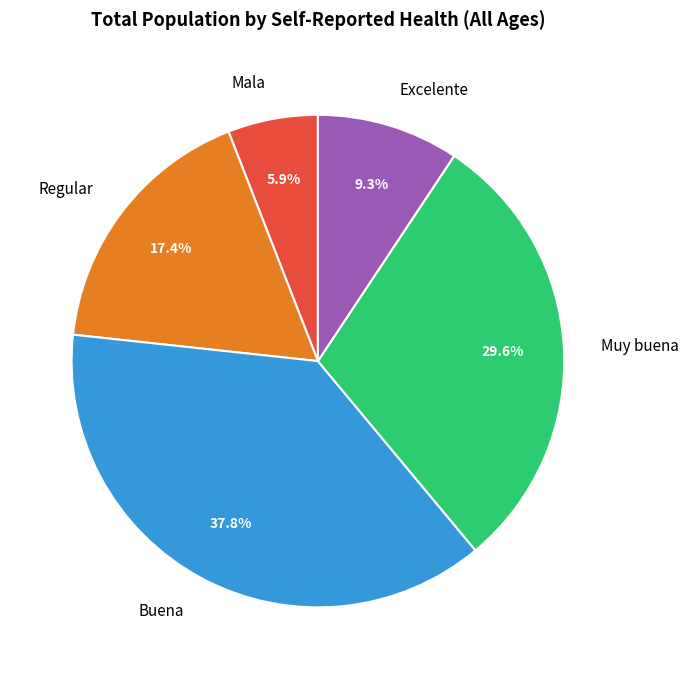

The Excelente slice represents 9% of the pie. True or false?

True